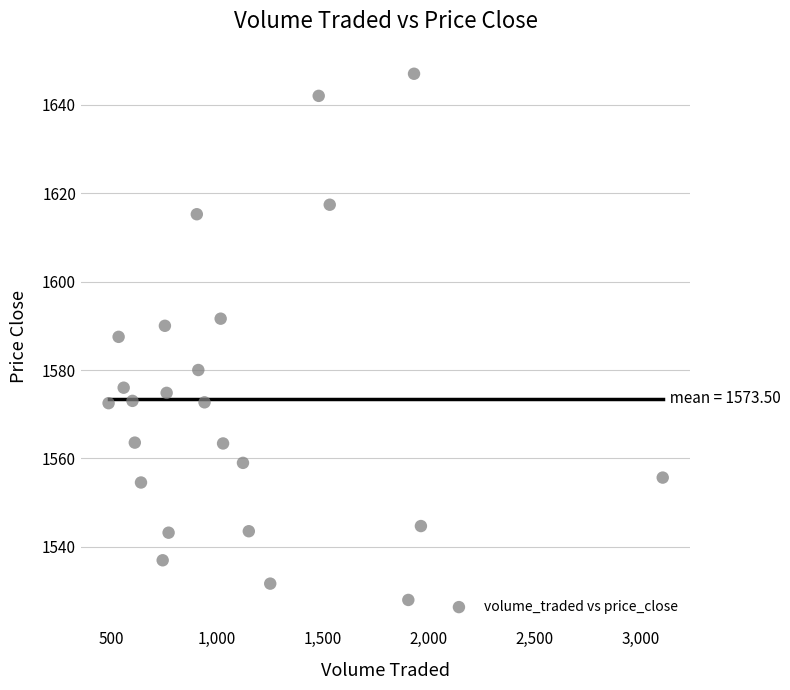

What is the range of Y values (max minus min)?

119.0